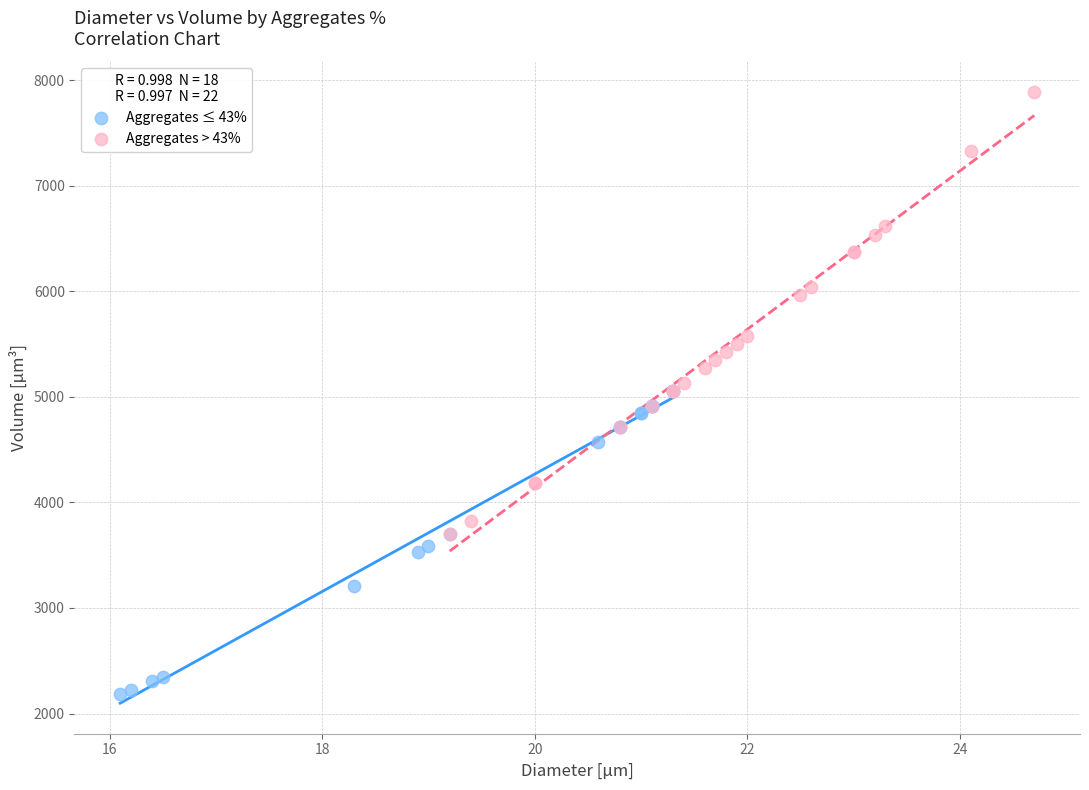

Which series reaches the maximum Y coordinate?

Aggregates > 43%